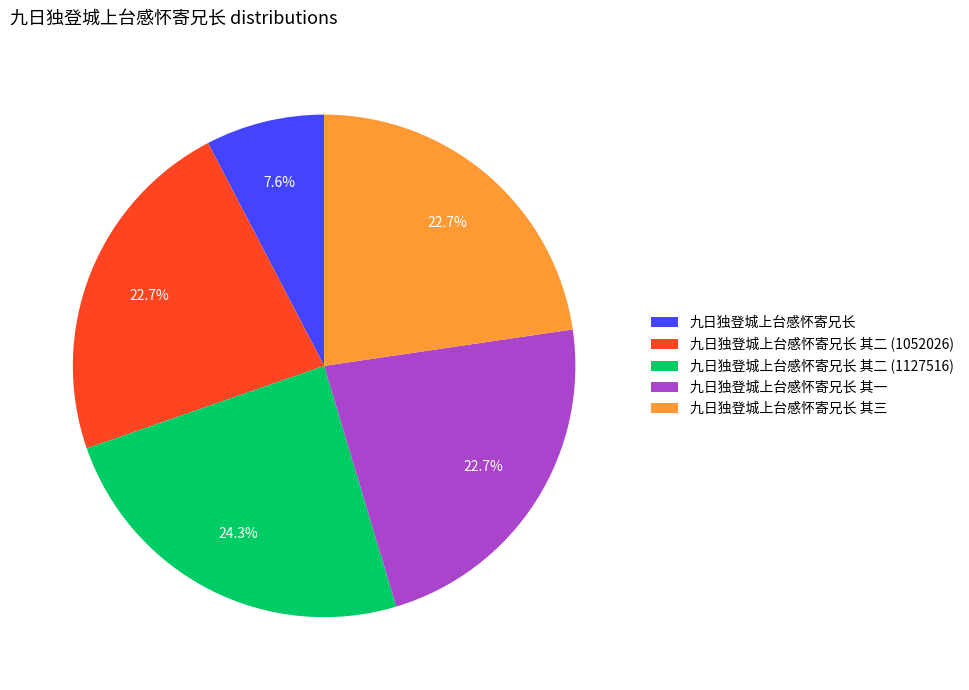

Is it true that 九日独登城上台感怀寄兄长 其三 is 37% of the pie?

False